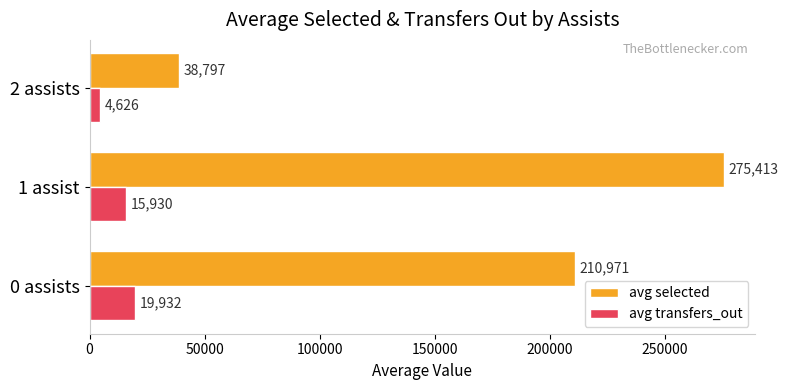

Which label corresponds to the smallest value in the chart?

2 assists